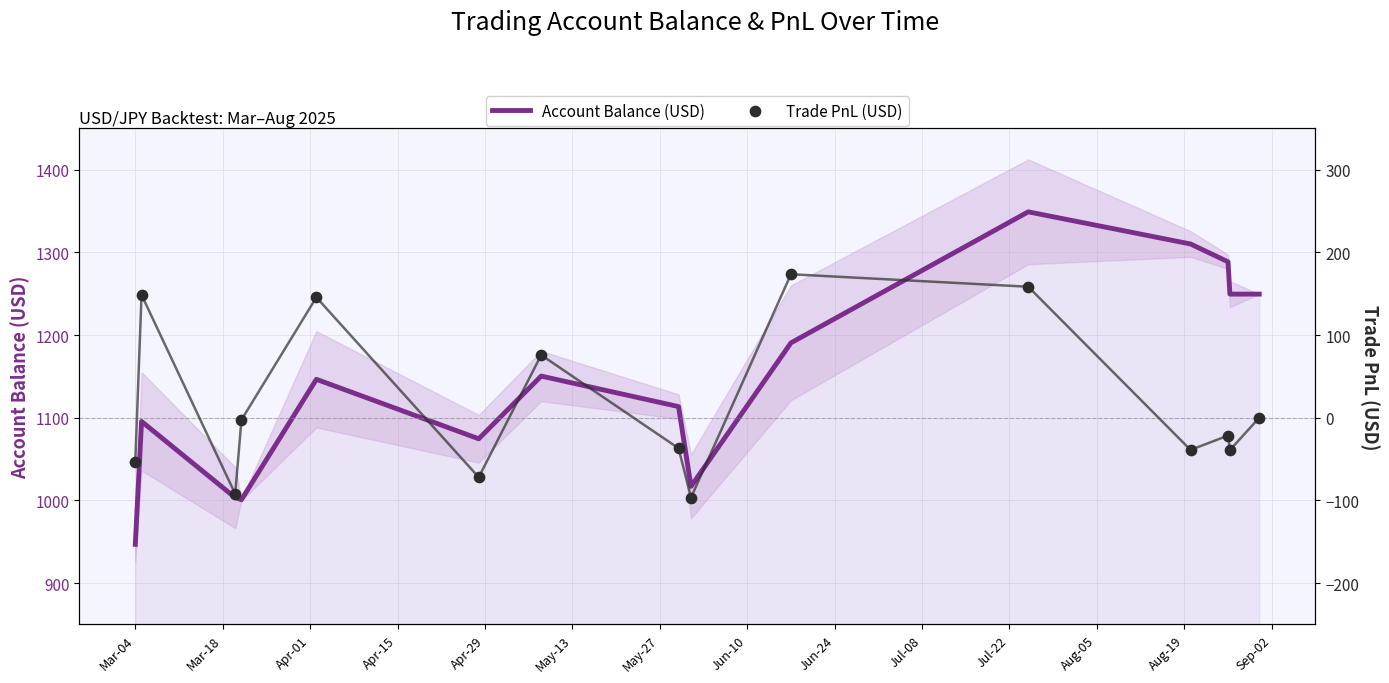

Which series contains the highest Y value?

Account Balance (USD)